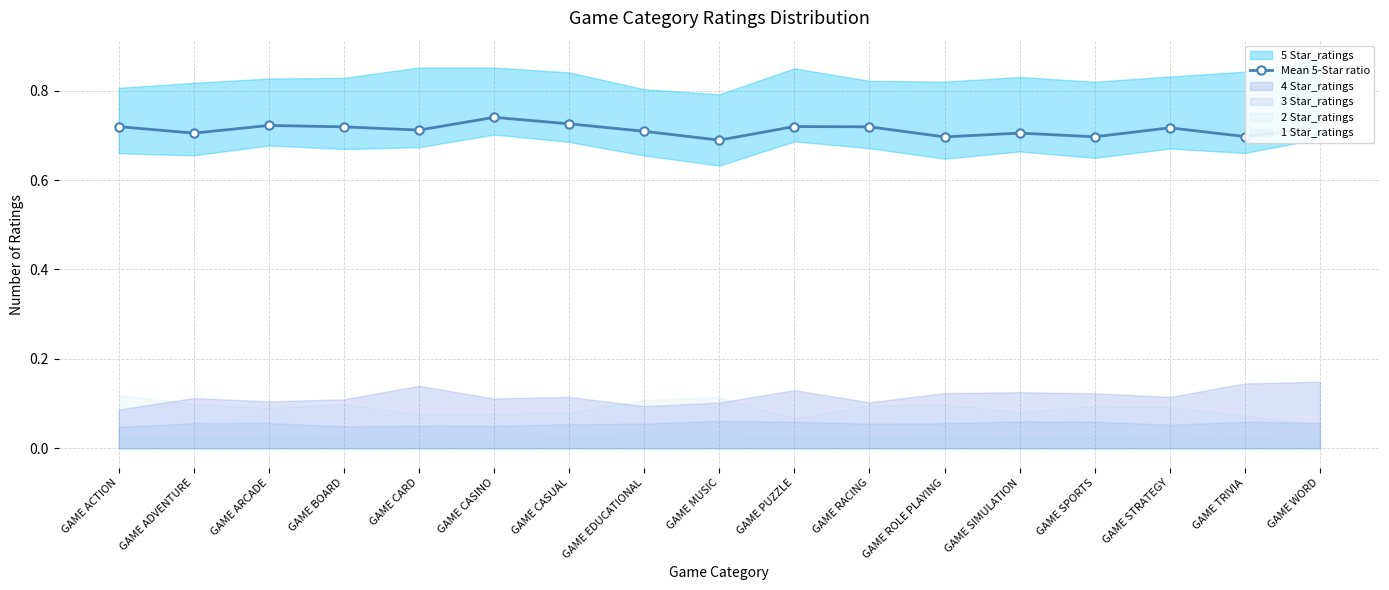

The value at GAME CARD is 0.7. True or false?

True